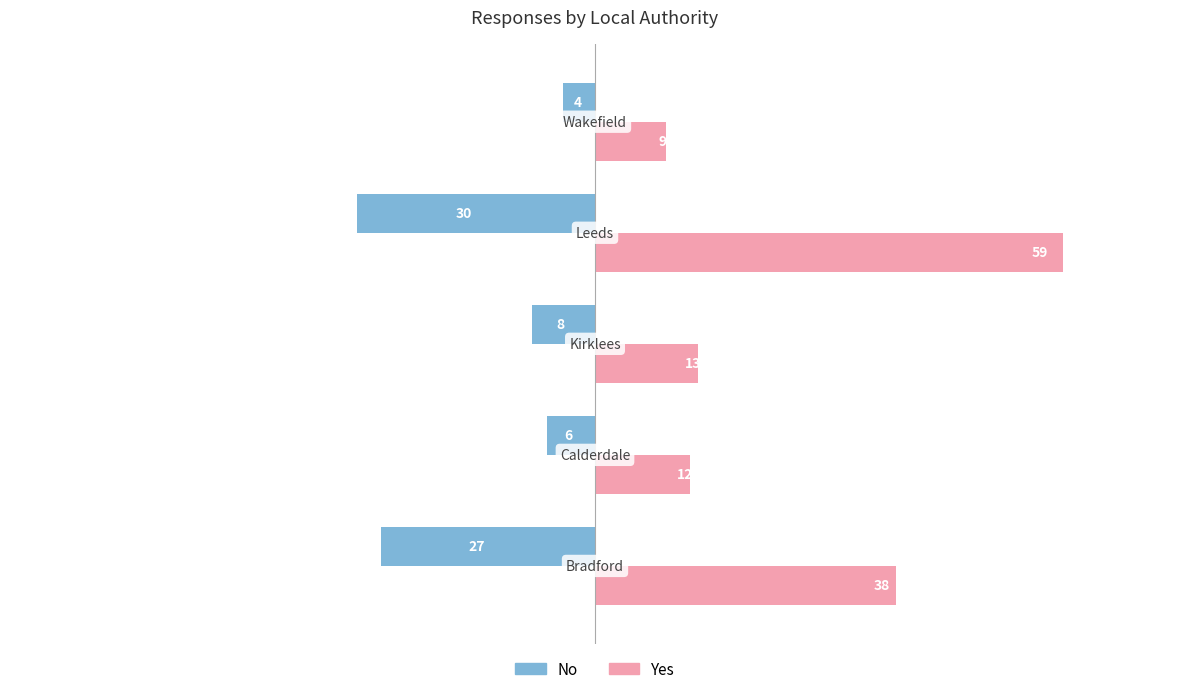

Rank the series by their maximum value, from lowest to highest.

No, Yes